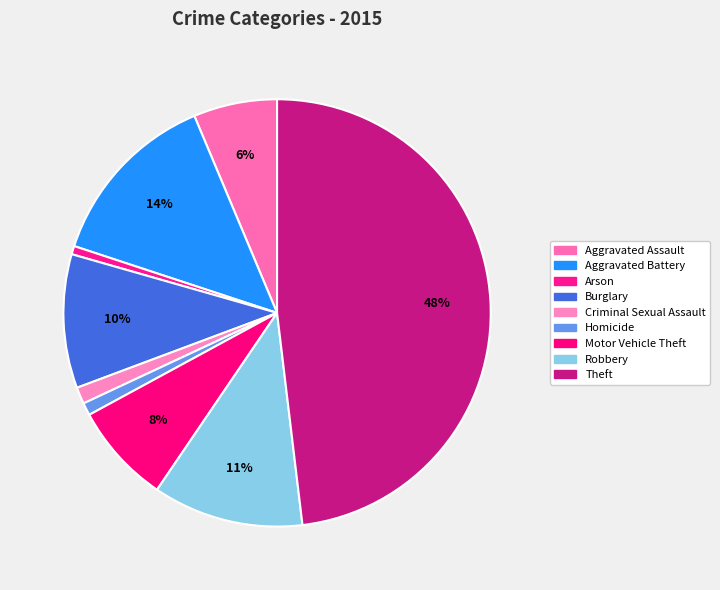

To the nearest percent, what percentage of the pie is Burglary?

10%